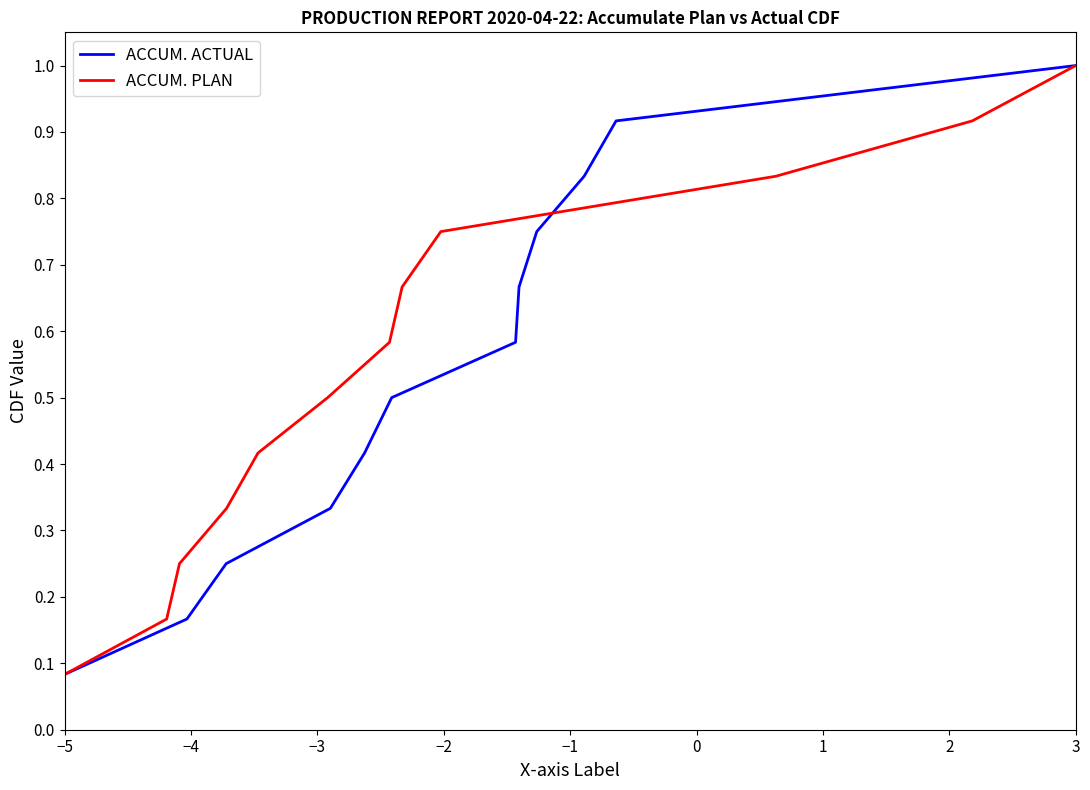

Which category has the highest value in the ACCUM. ACTUAL series?

3